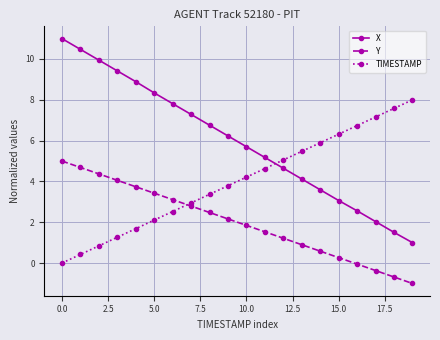

Which series has the largest range (max minus min)?

X